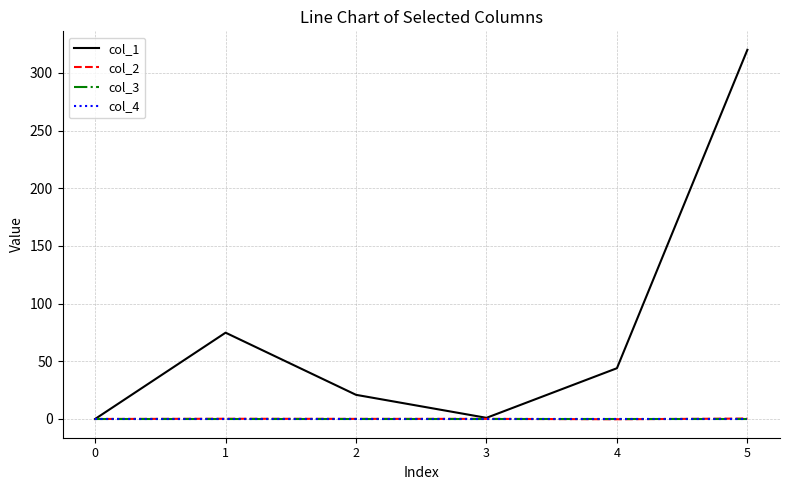

True or false: col_4 has a value of 0.0 at 3.

True